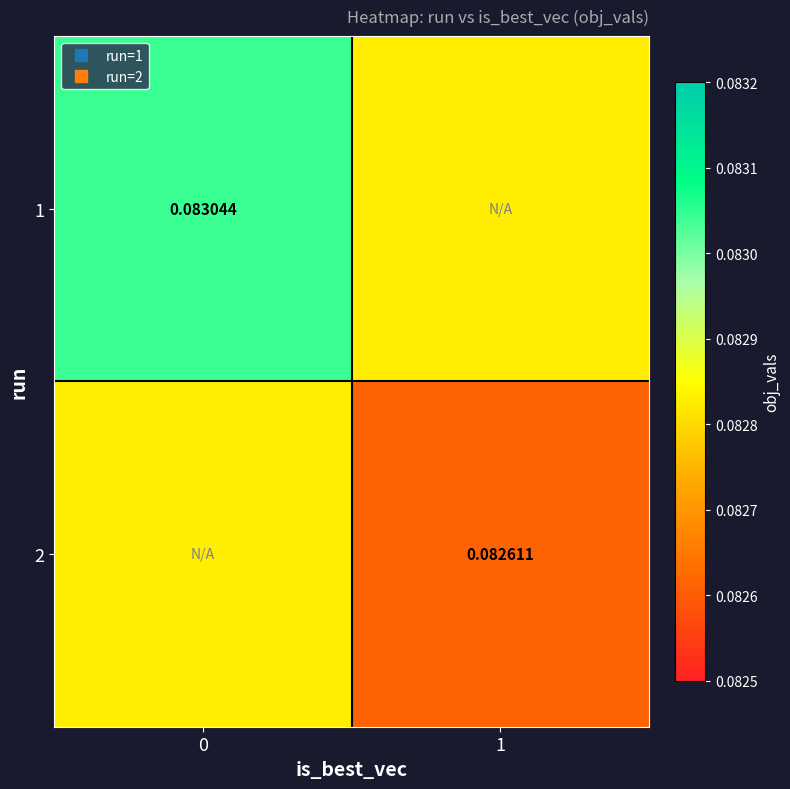

What is the approximate value of 1 at 0?

0.1